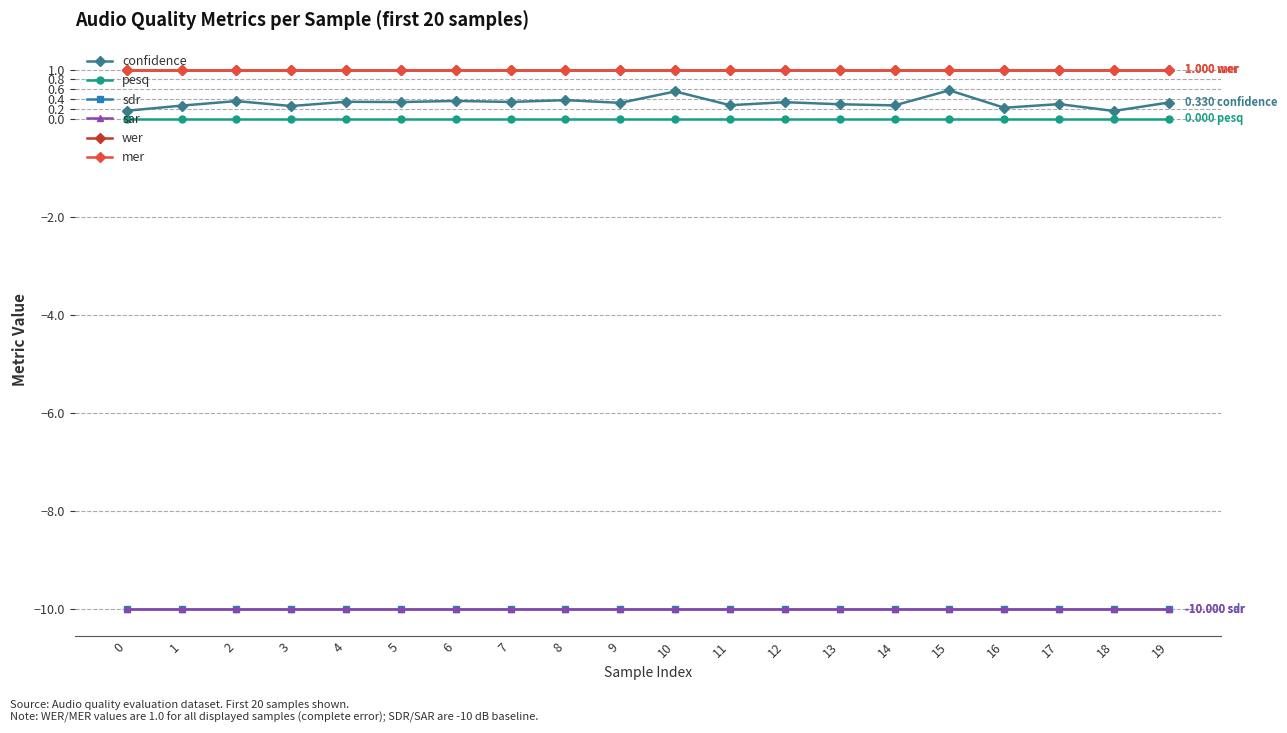

True or false: sdr has more than 0 interior local peaks.

False